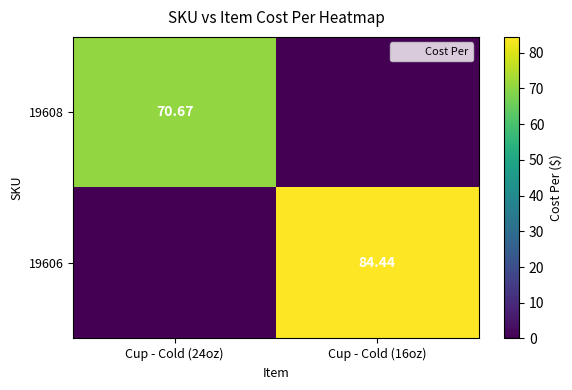

Where does the 19608 series first go above 70?

Cup - Cold (24oz)